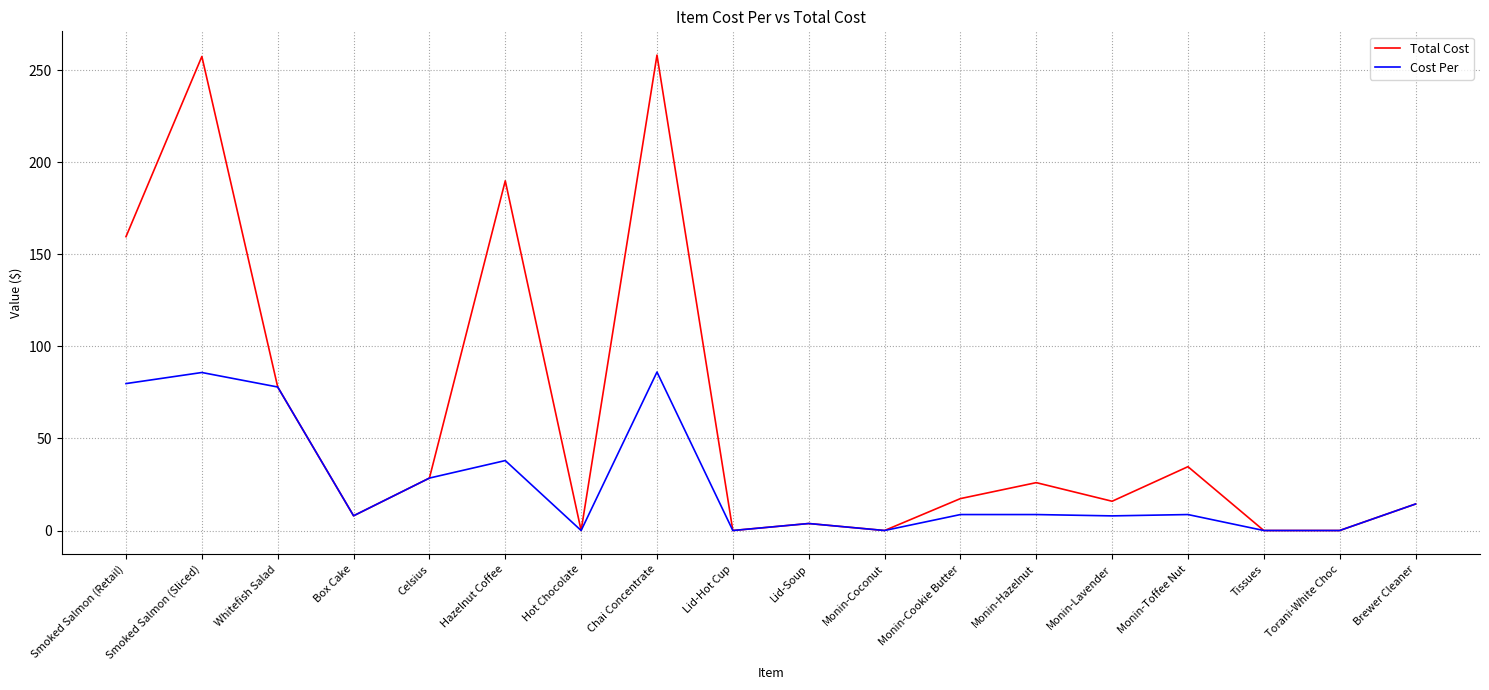

What position from the right is Chai Concentrate?

11